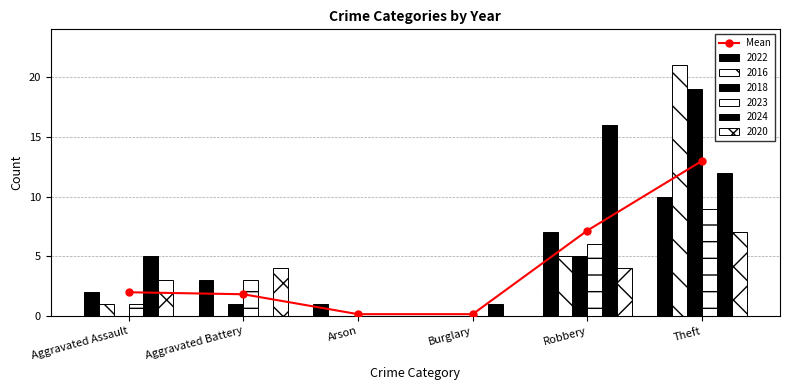

List the labels in order of value, smallest first.

Arson, Burglary, Aggravated Battery, Aggravated Assault, Robbery, Theft